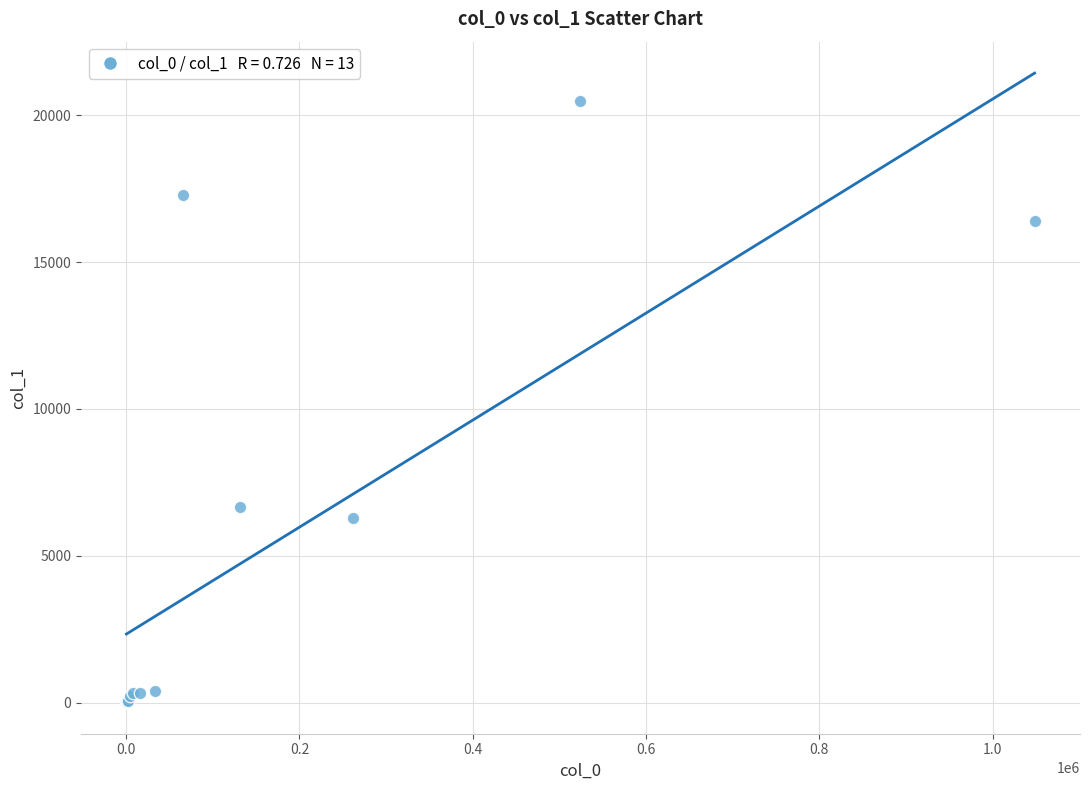

What Y value in the scatter plot is closest to 10249?

6678